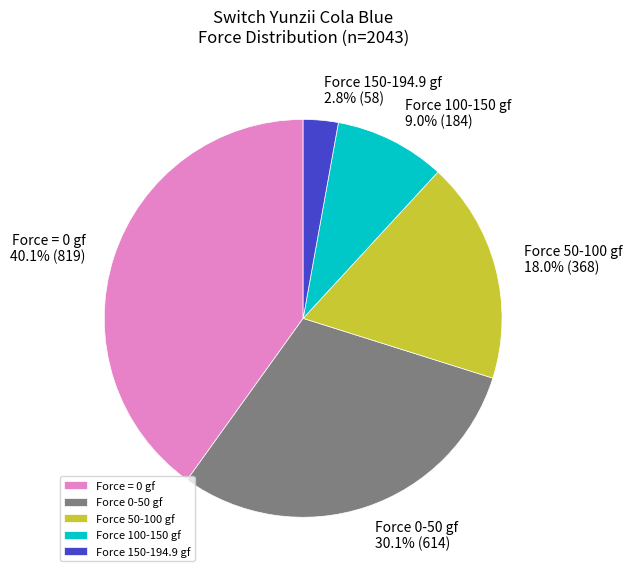

Rank the categories by value from lowest to highest.

Force 150-194.9 gf, Force 100-150 gf, Force 50-100 gf, Force 0-50 gf, Force = 0 gf